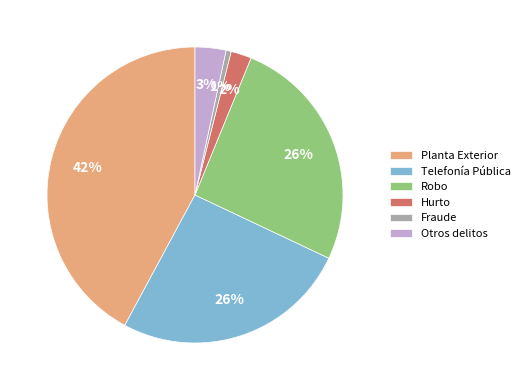

To the nearest percent, what percentage of the pie is Planta Exterior?

42%